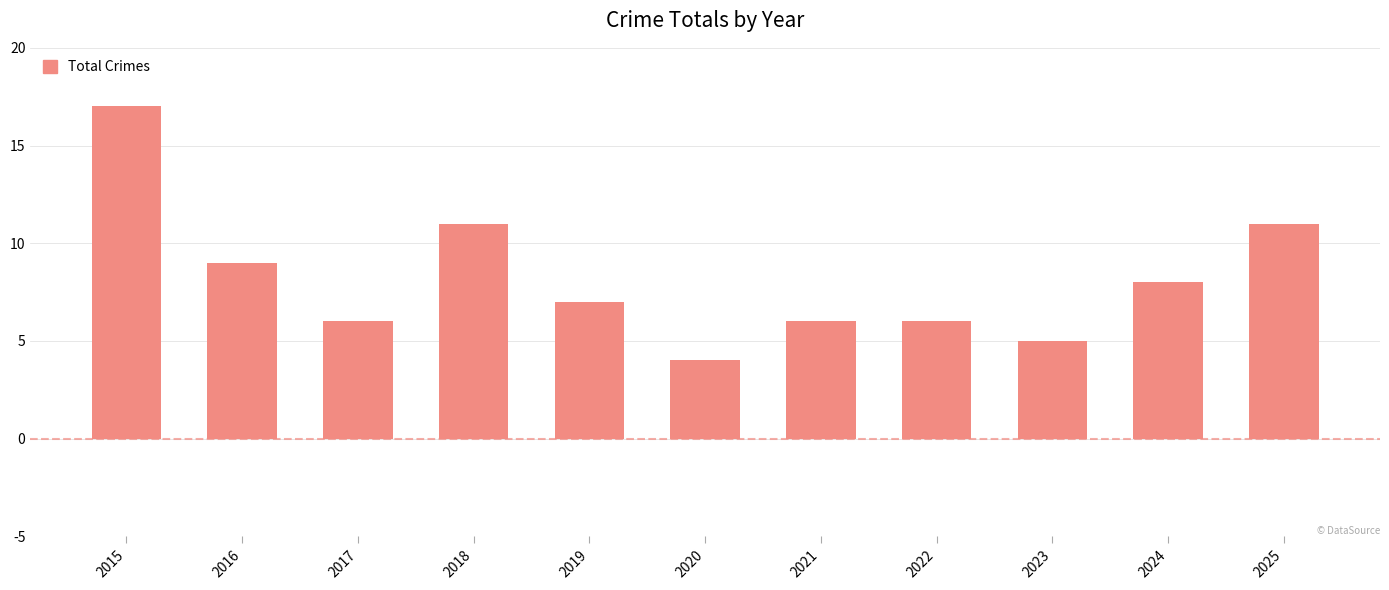

What is the value of the 6th bar from the left?

4